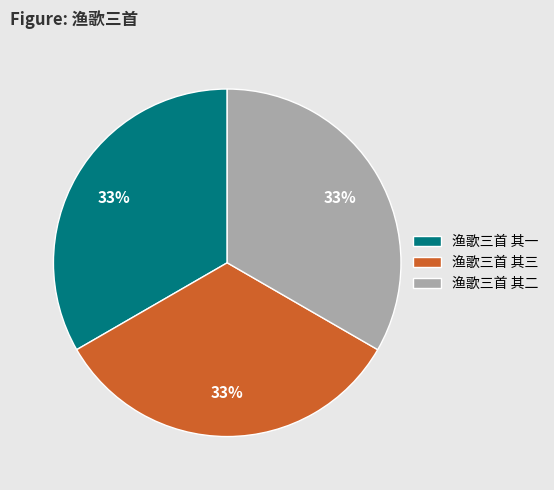

Is there a majority slice in this chart?

No